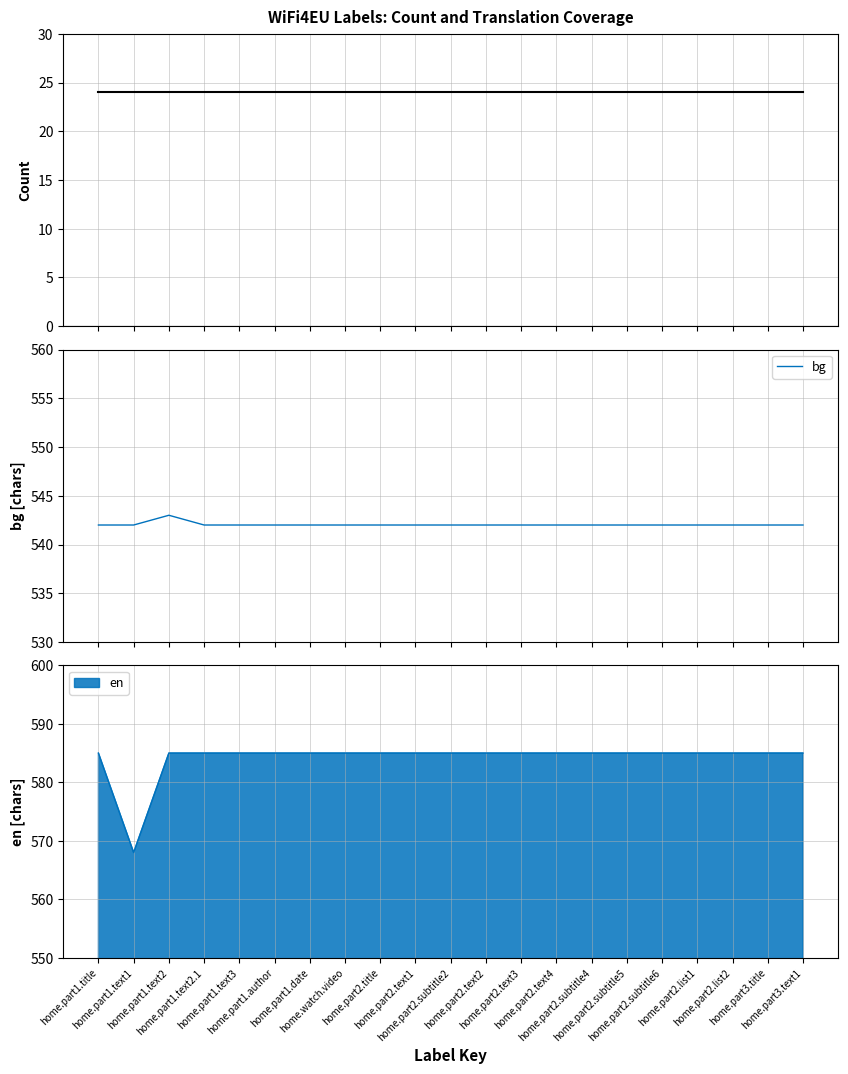

The value of bg at home.part1.text2.1 is 542. True or false?

True